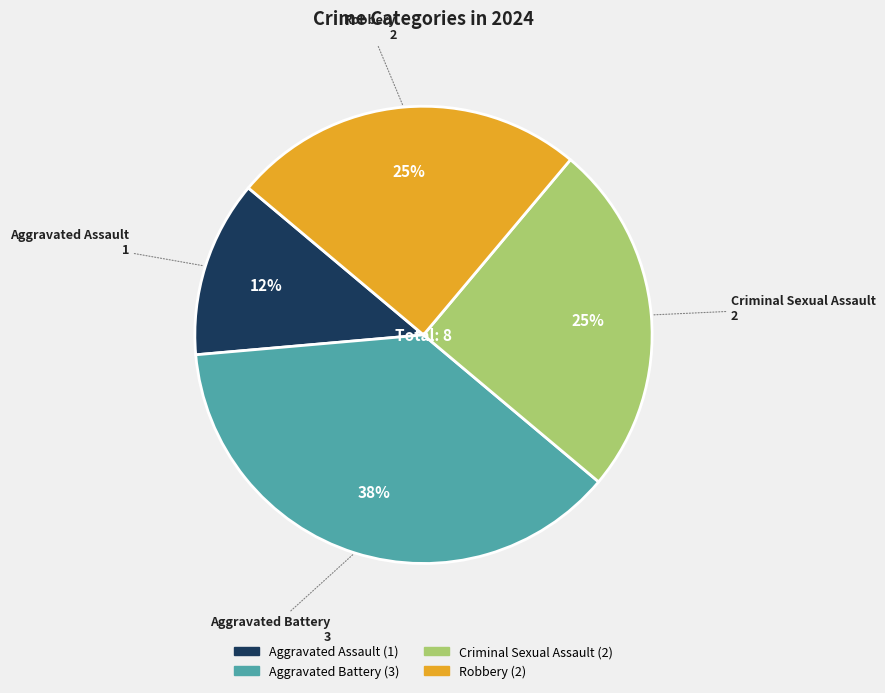

What percentage is the Criminal Sexual Assault slice, to the nearest percent?

25%